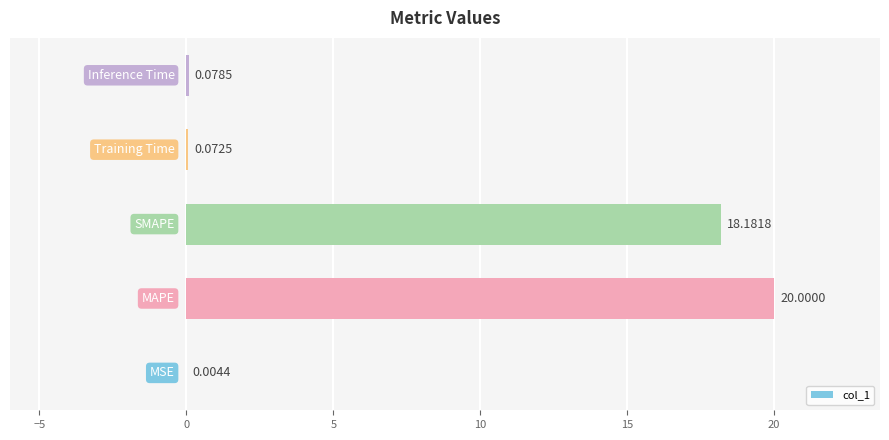

What is the sum of all values?

38.3